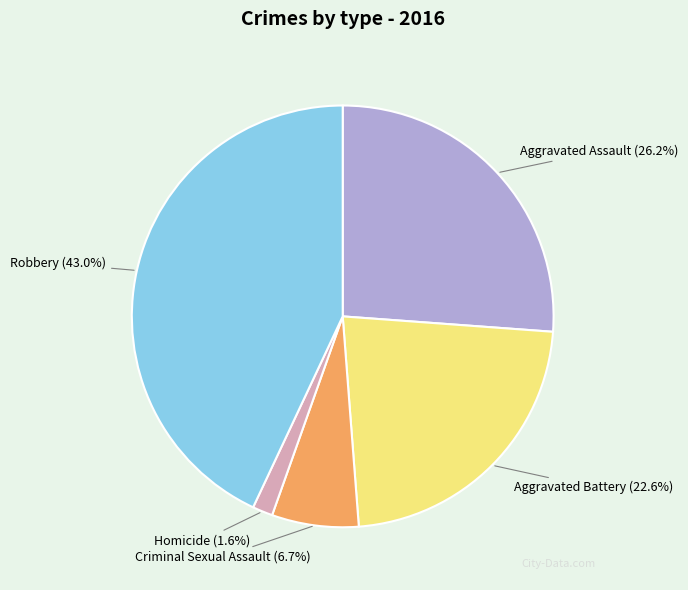

Is there any slice that represents more than half of the pie?

No